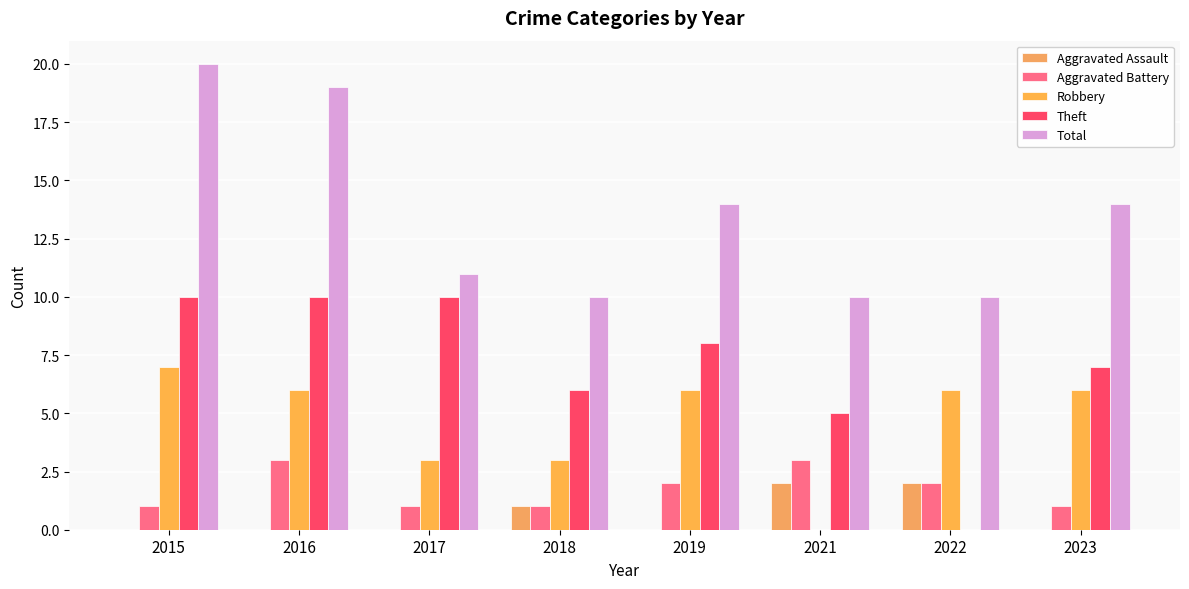

How many series are shown in this chart?

5